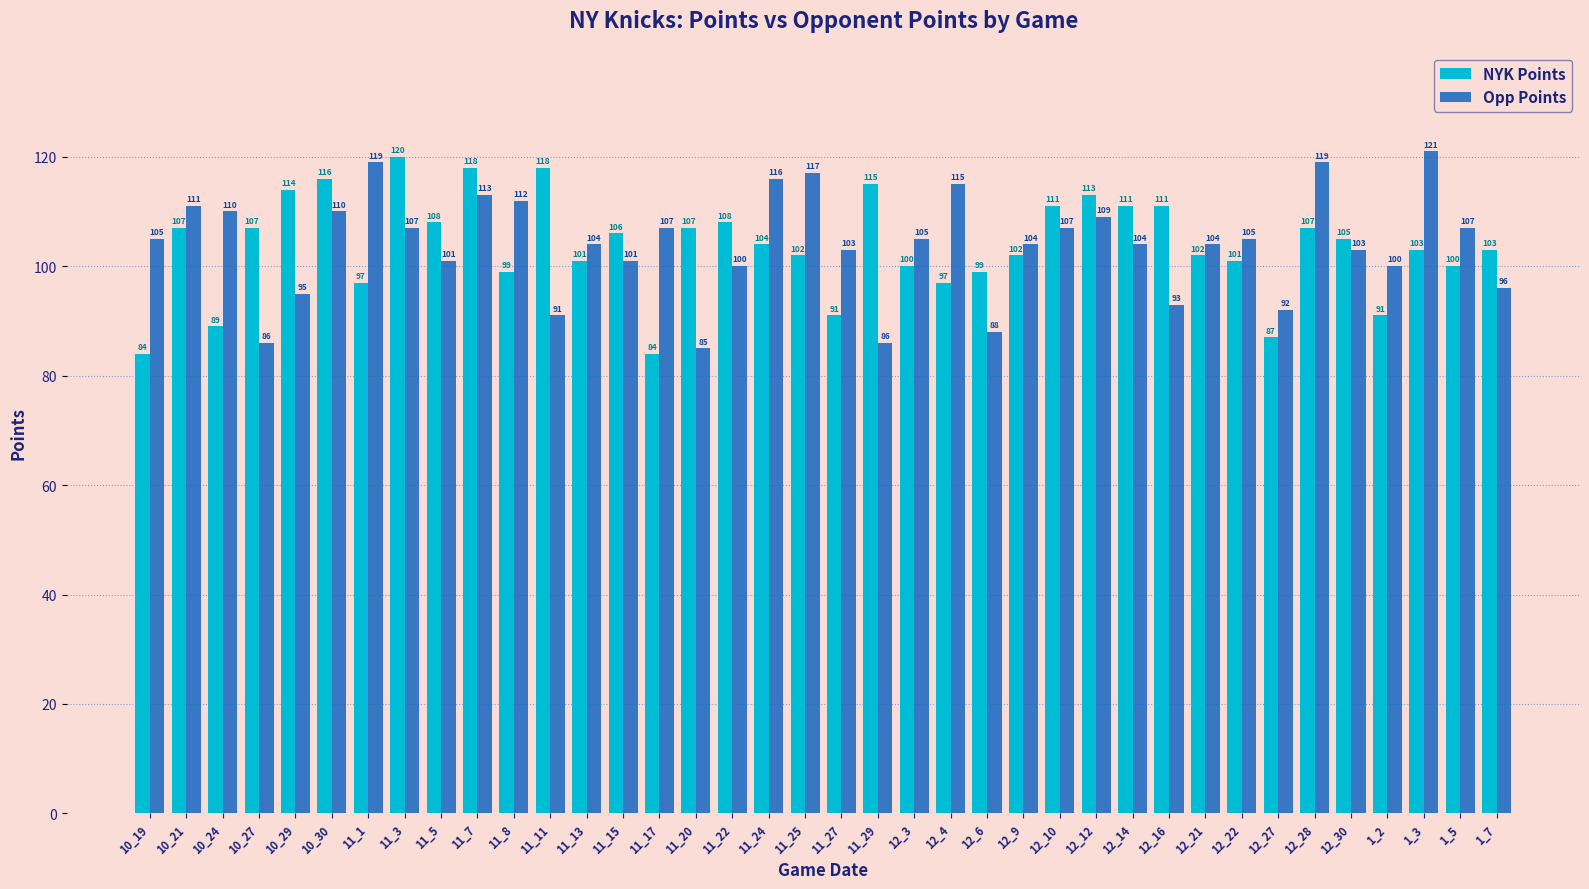

What is the maximum value for Opp Points?

121